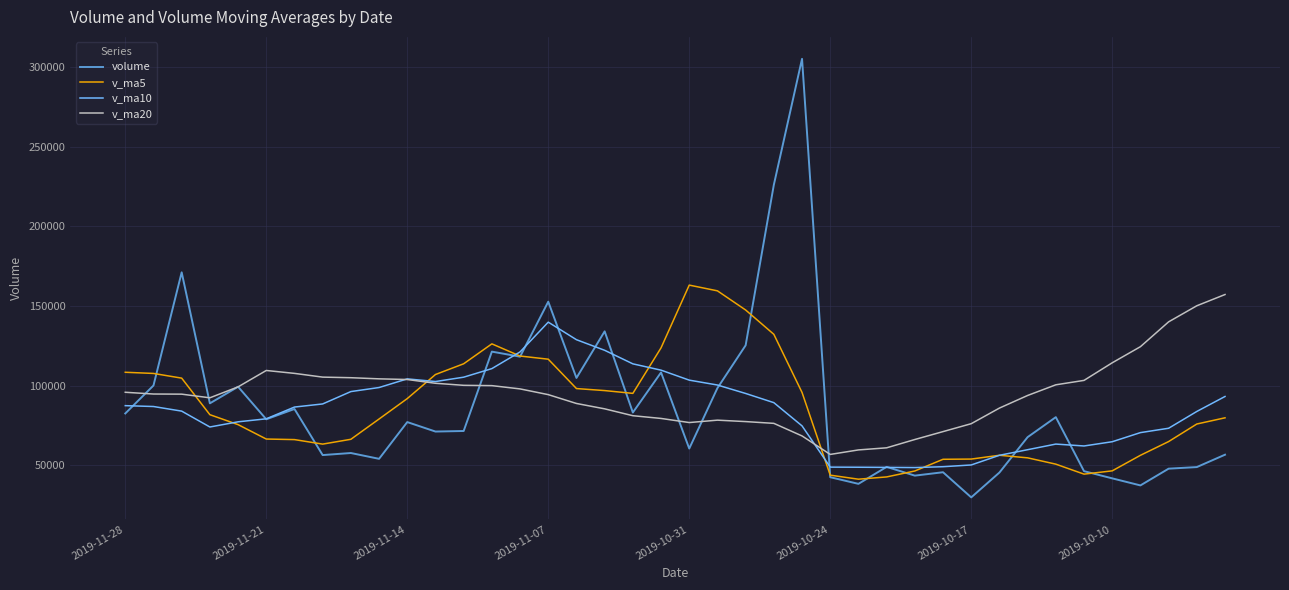

What is the sum of all v_ma5 values?

3417915.0